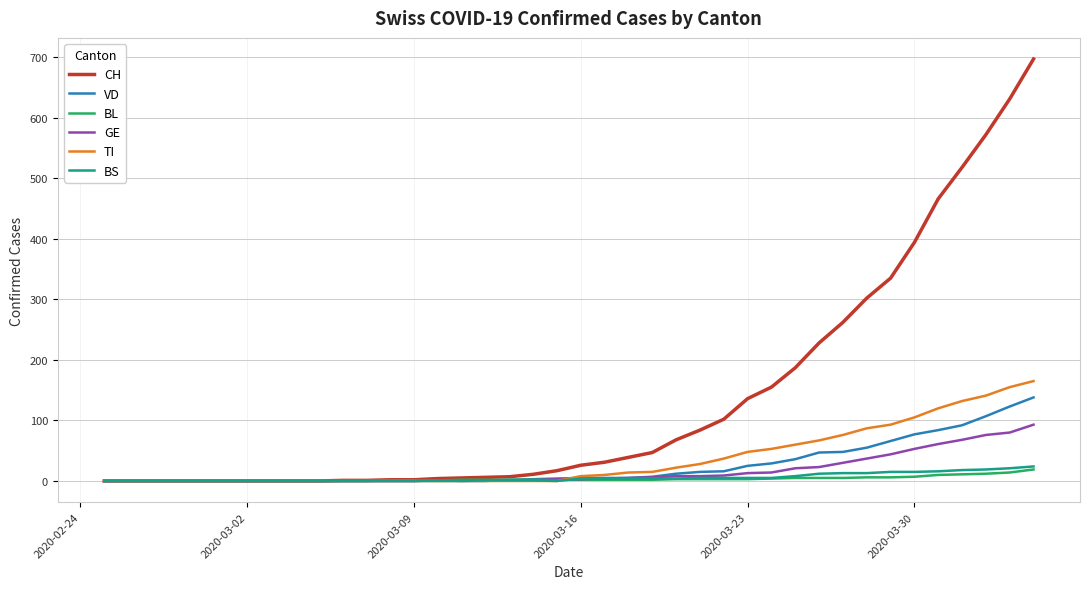

Does the chart display data point markers on the line(s)?

No